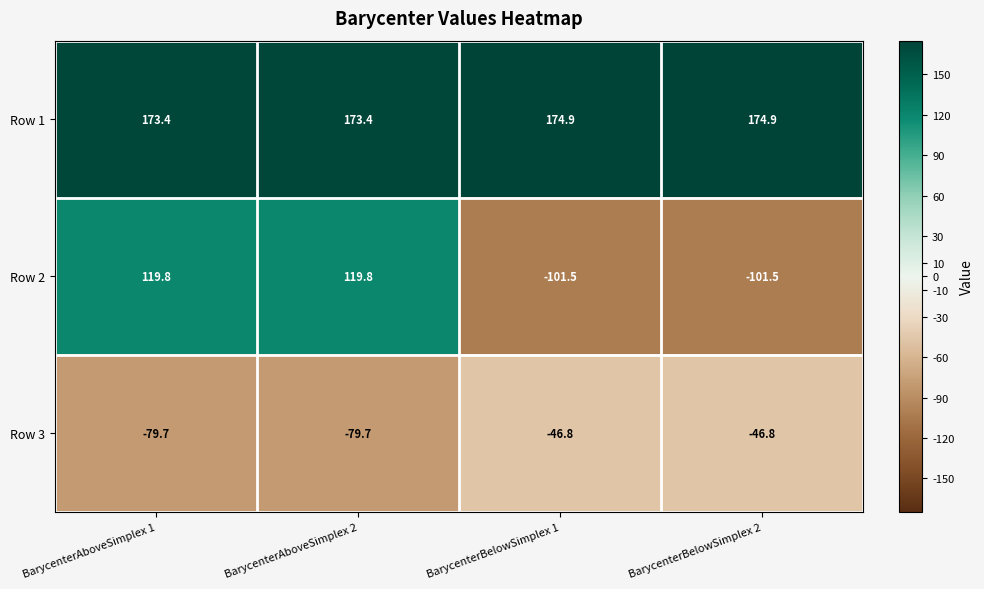

Which series has the largest total across all categories?

Row 1